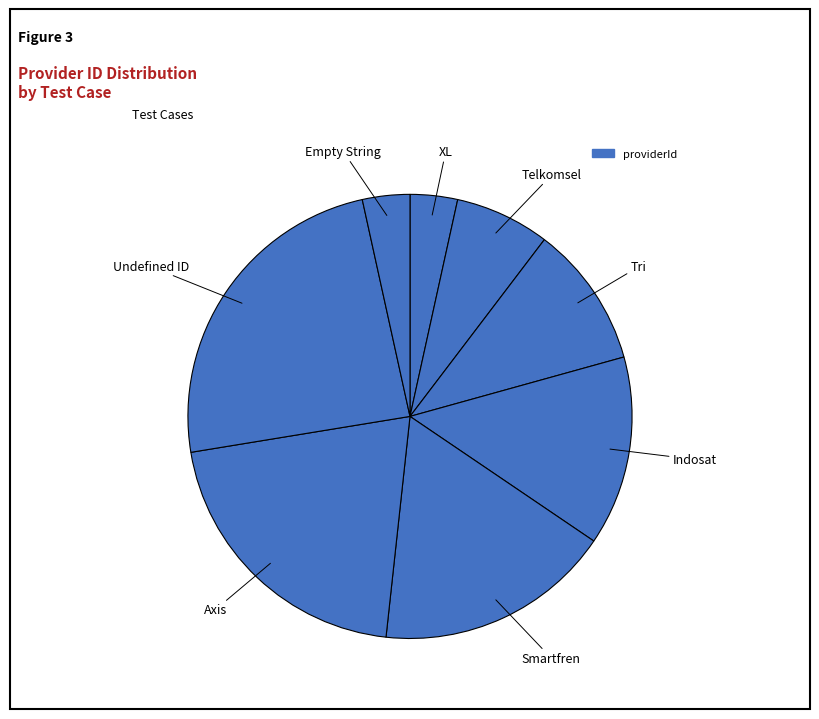

To the nearest percent, what is the average slice percentage?

12%